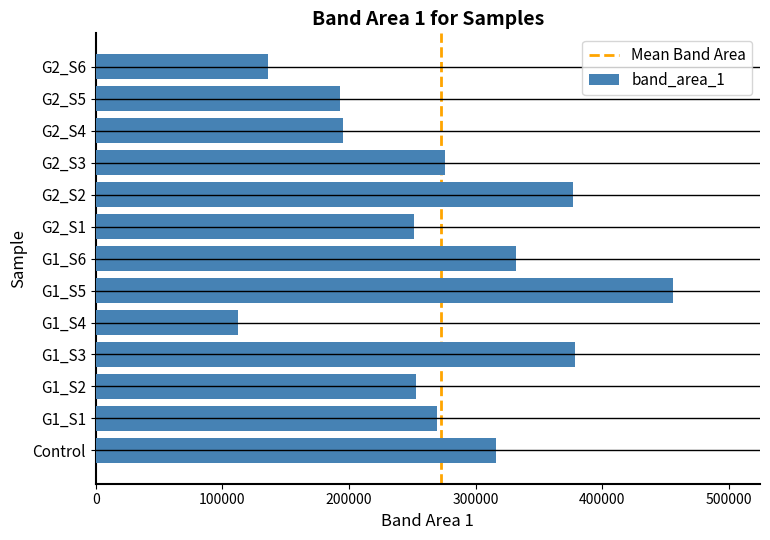

True or false: the data shows 178089.7 at G1_S4.

False